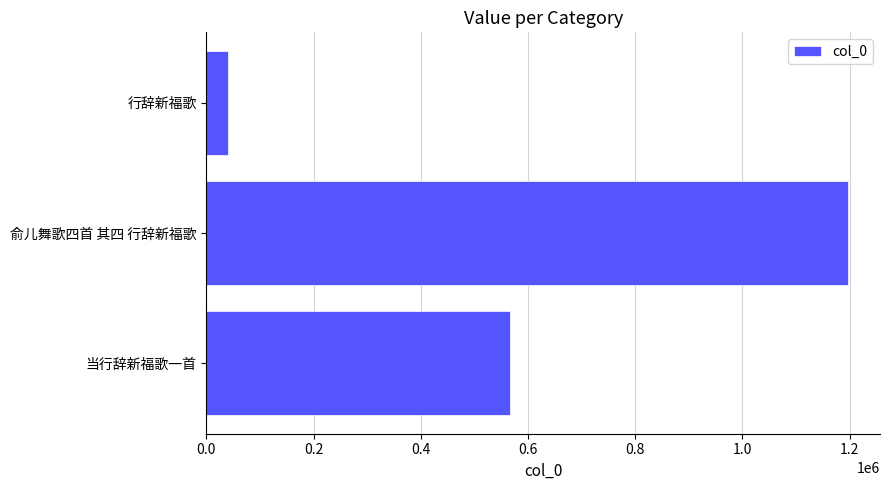

What is the minimum value shown in the chart?

39798